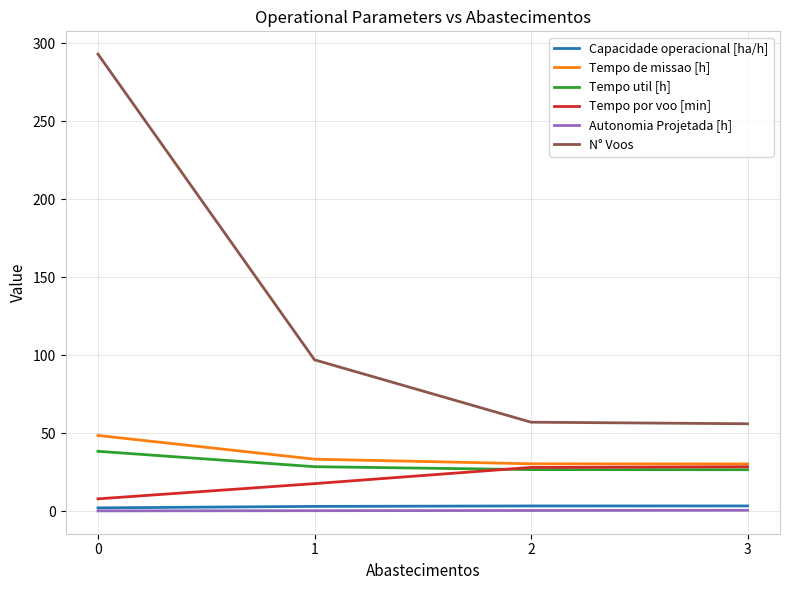

True or false: Tempo util [h] has more than 2 points higher than both neighbors.

False